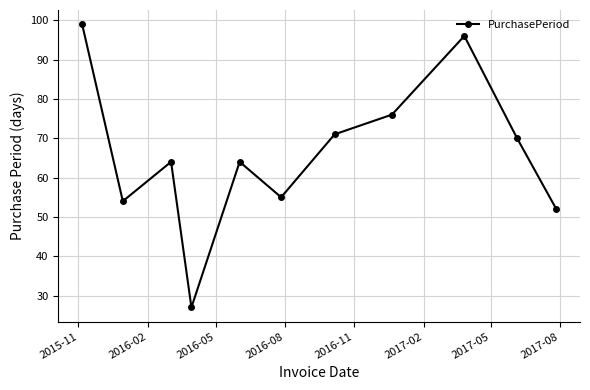

What is the value of the 3rd point from the left?

64